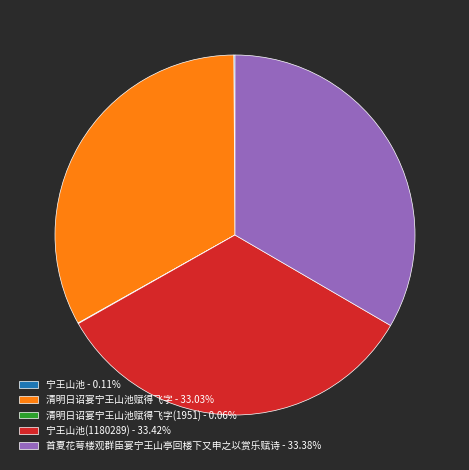

Is there any slice that represents more than half of the pie?

No